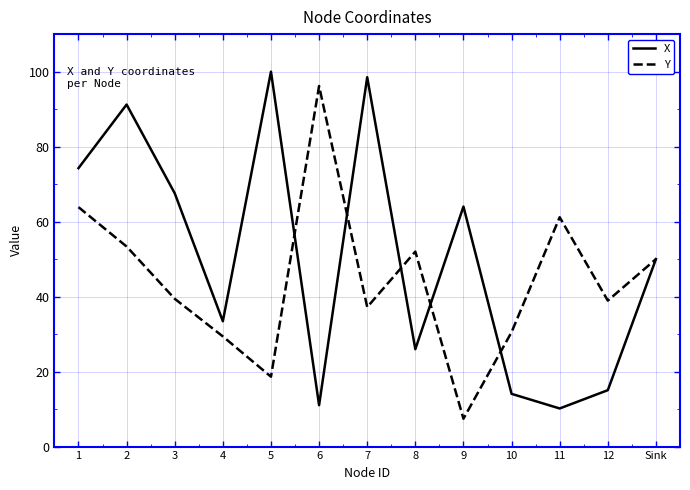

What is the sum of the Y values at 9 and 3?

46.8